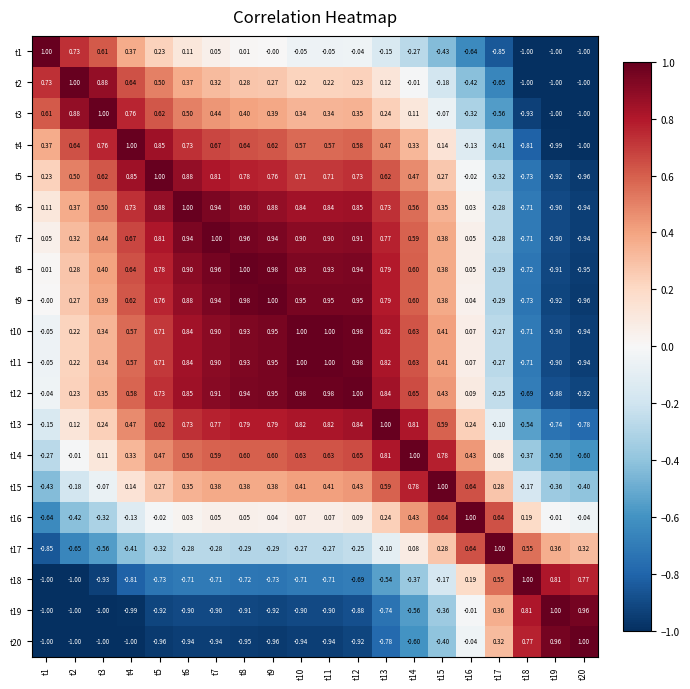

How many distinct data groups are displayed?

20